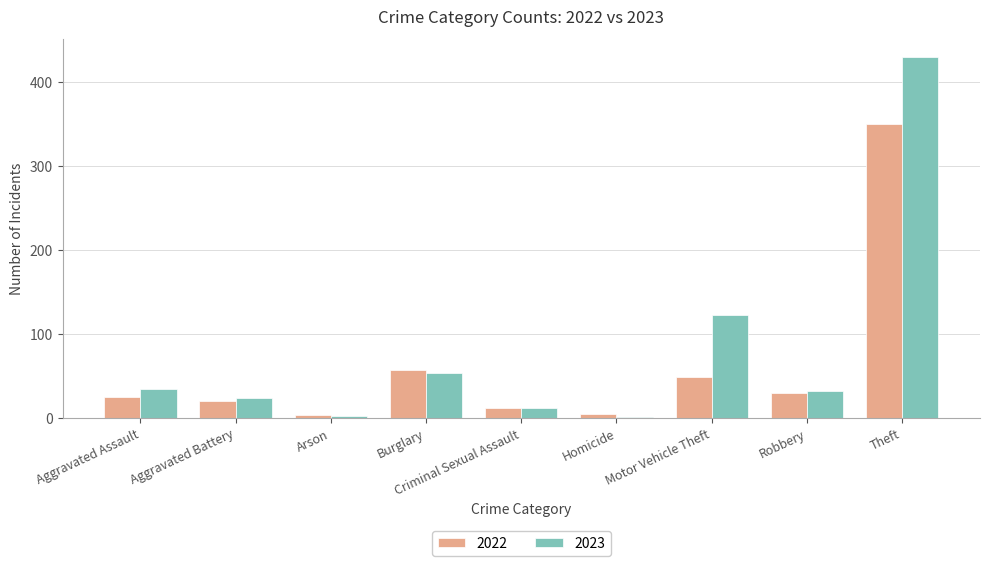

Which series has the widest spread of values?

2023